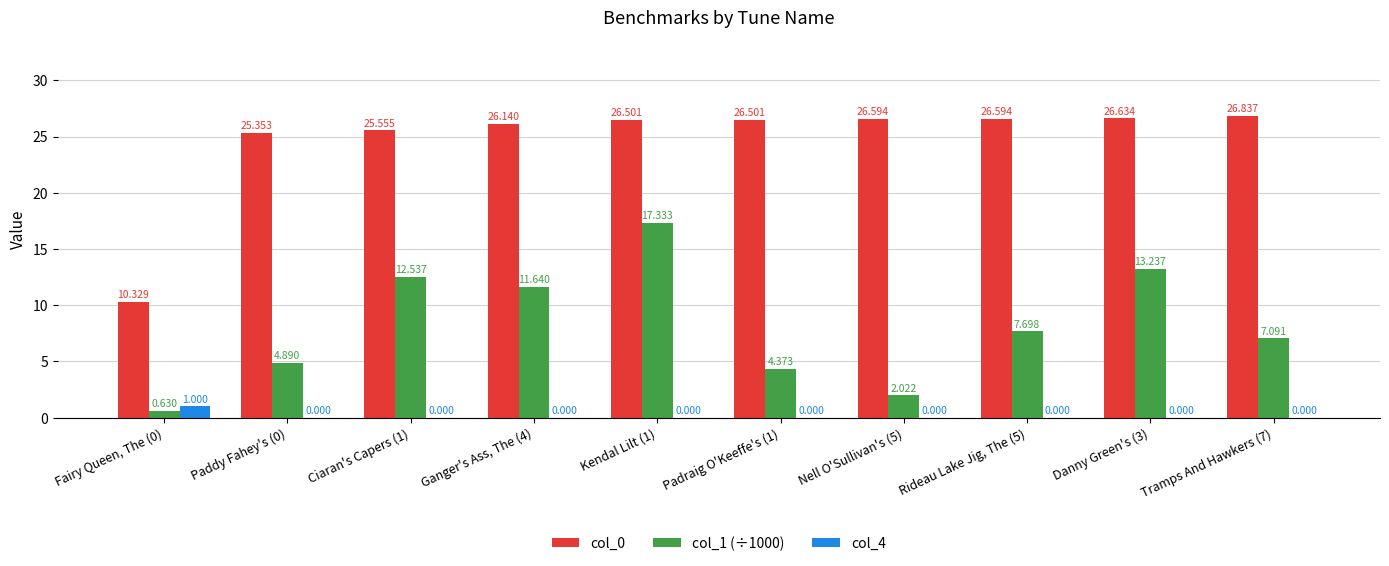

At which label does col_1 (÷1000) first exceed 7?

Ciaran's Capers (1)